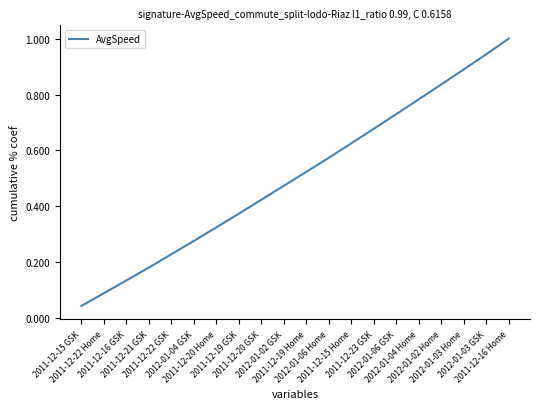

List the labels in order of value, smallest first.

2011-12-15 GSK, 2011-12-22 Home, 2011-12-16 GSK, 2011-12-21 GSK, 2011-12-22 GSK, 2012-01-04 GSK, 2011-12-20 Home, 2011-12-19 GSK, 2011-12-20 GSK, 2012-01-02 GSK, 2011-12-19 Home, 2012-01-06 Home, 2011-12-15 Home, 2011-12-23 GSK, 2012-01-06 GSK, 2012-01-04 Home, 2012-01-02 Home, 2012-01-03 Home, 2012-01-03 GSK, 2011-12-16 Home